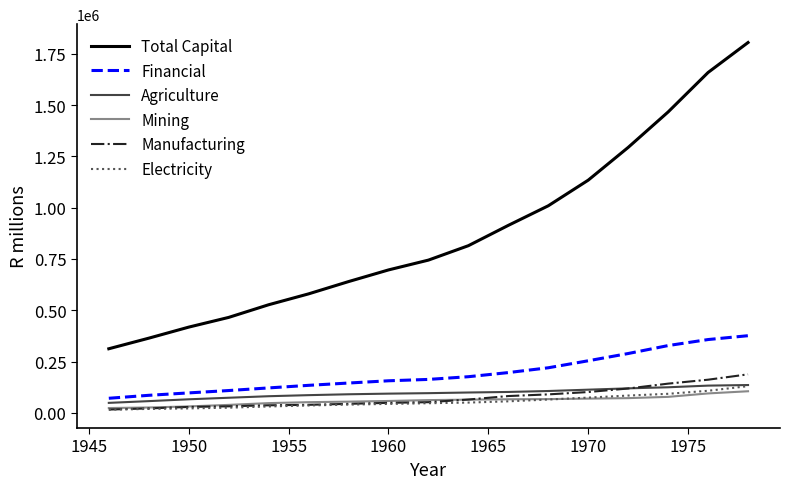

What is the average value of the Mining series?

59539